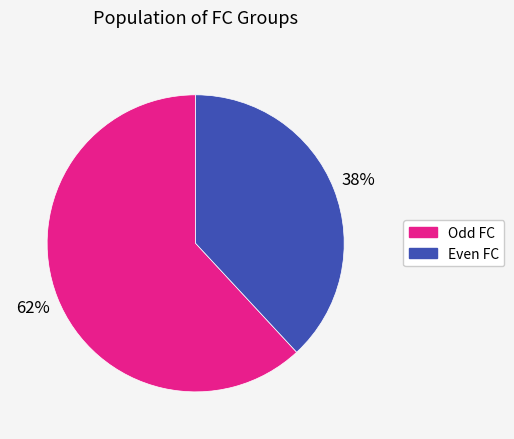

How many segments does this pie chart have?

2